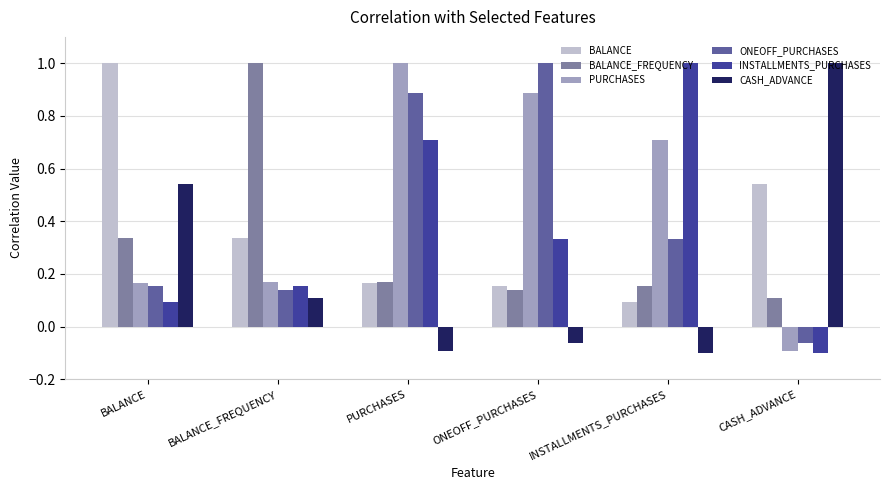

What is the label of the 1st bar from the right?

CASH_ADVANCE